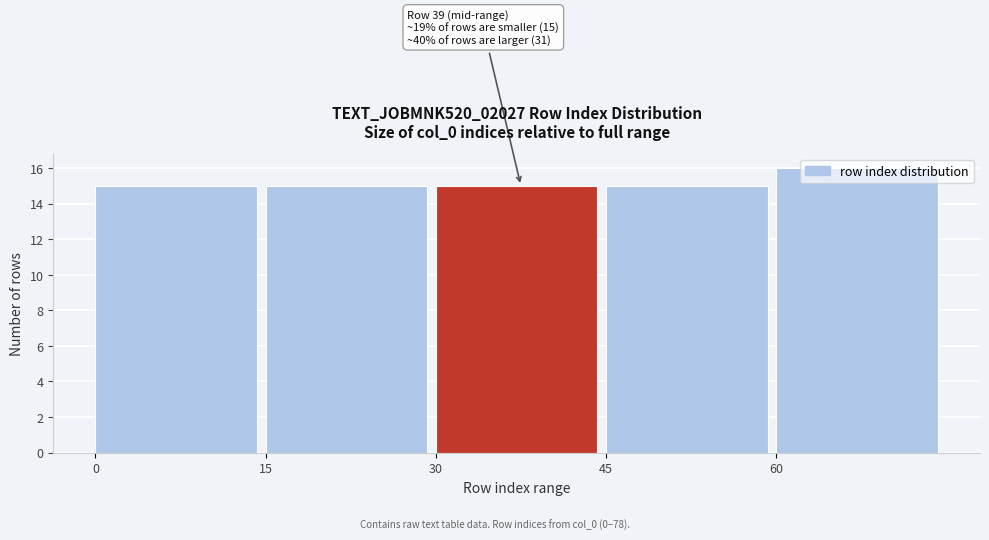

Which range on the x-axis has the tallest bar?

60 to 75